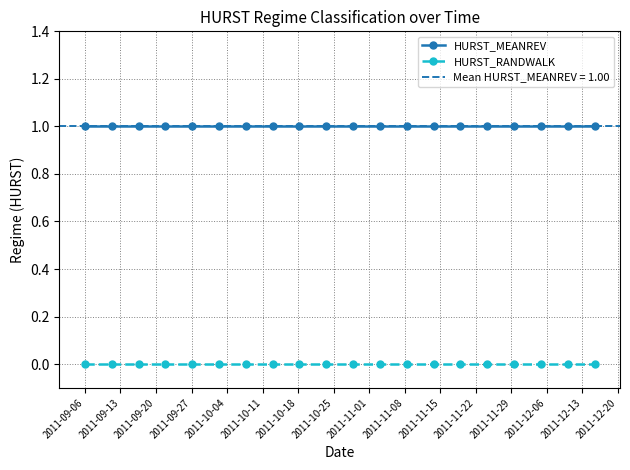

True or false: HURST_RANDWALK and HURST_MEANREV cross at least once.

False